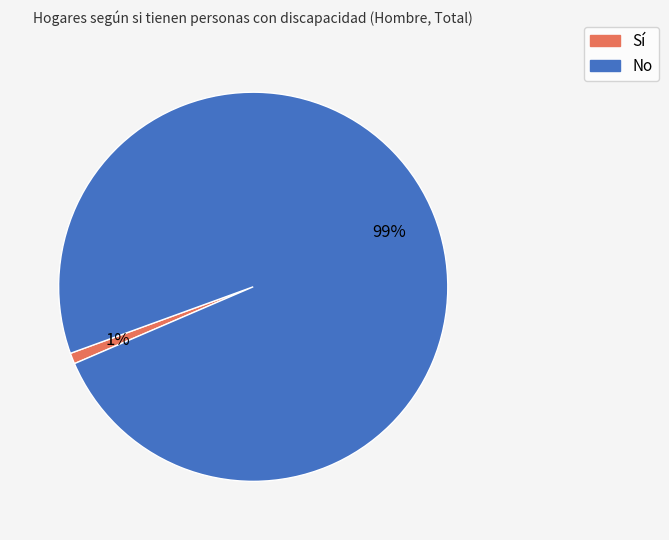

Rank the categories by value from lowest to highest.

Sí, No